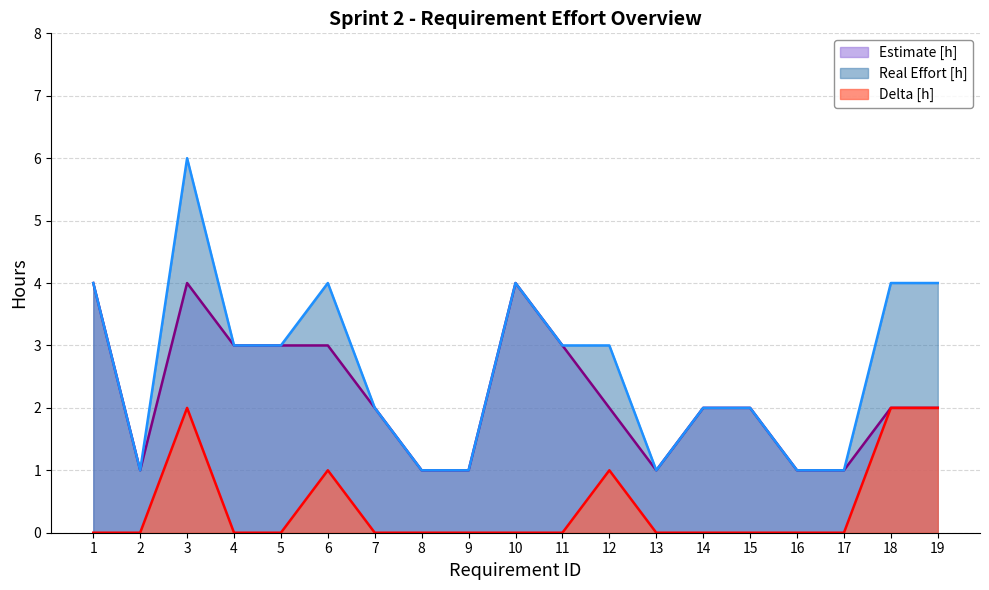

Which series changed the most between 8 and 15?

Estimate [h]